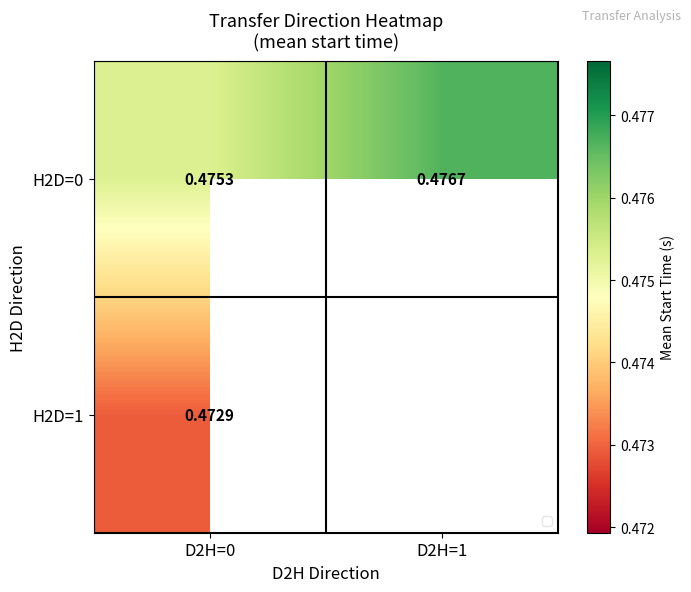

Is the value of H2D=0 at D2H=0 greater than the value of H2D=1 at D2H=0?

Yes